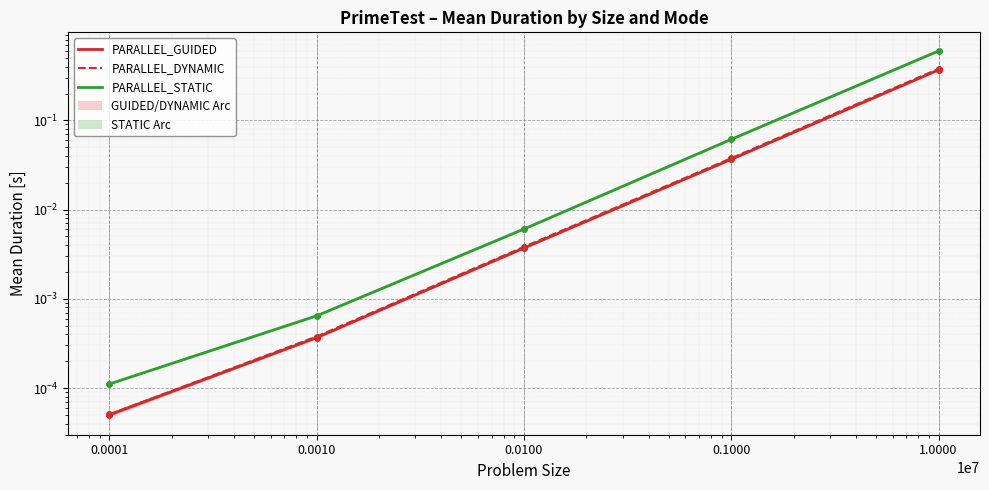

True or false: PARALLEL_GUIDED has more than 0 points higher than both neighbors.

False